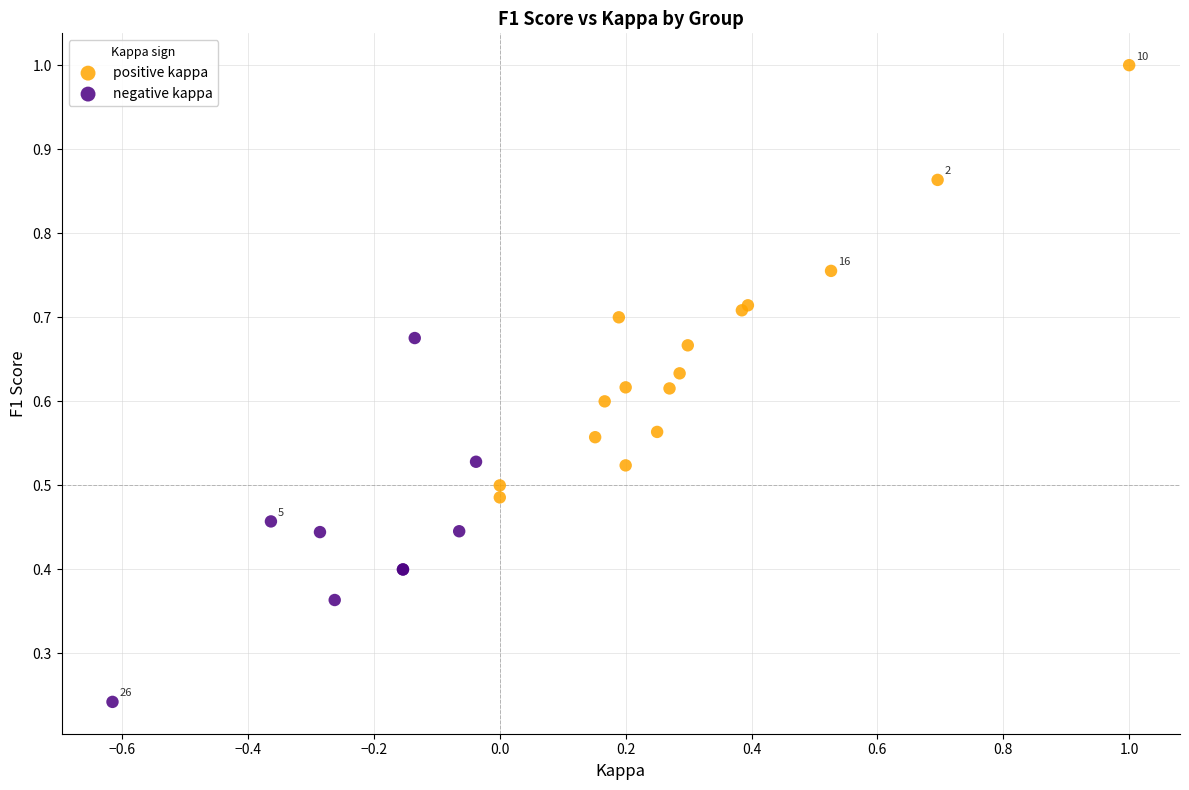

Which series reaches the minimum Y coordinate?

negative kappa